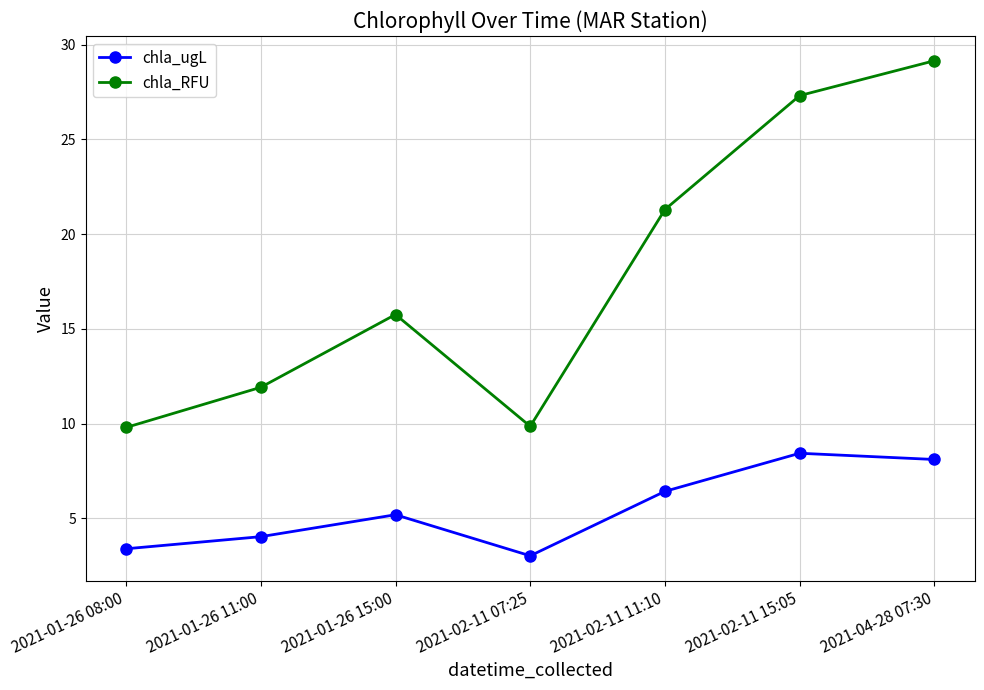

At which category is the sum across all series the highest?

2021-04-28 07:30